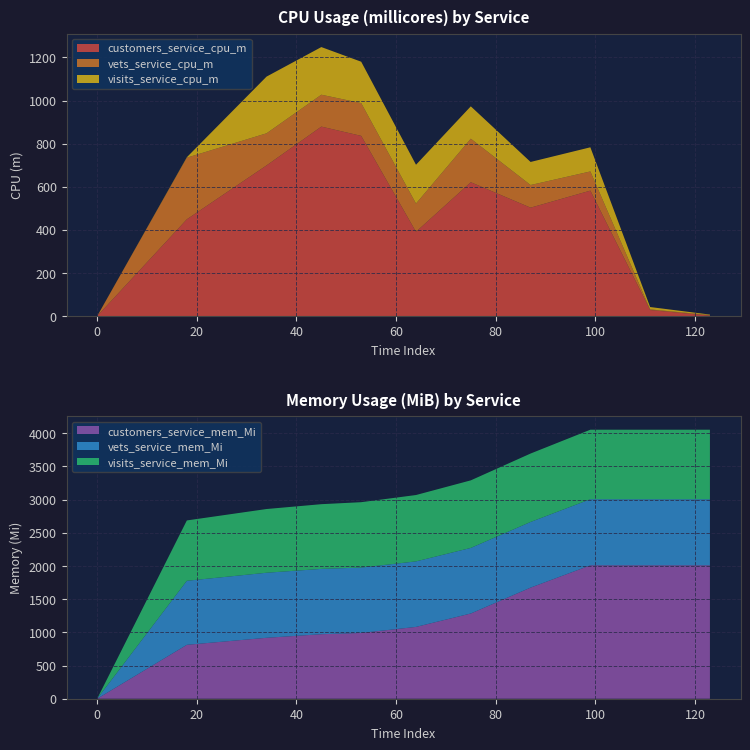

What is the highest value of the customers_service_cpu_m series?

879